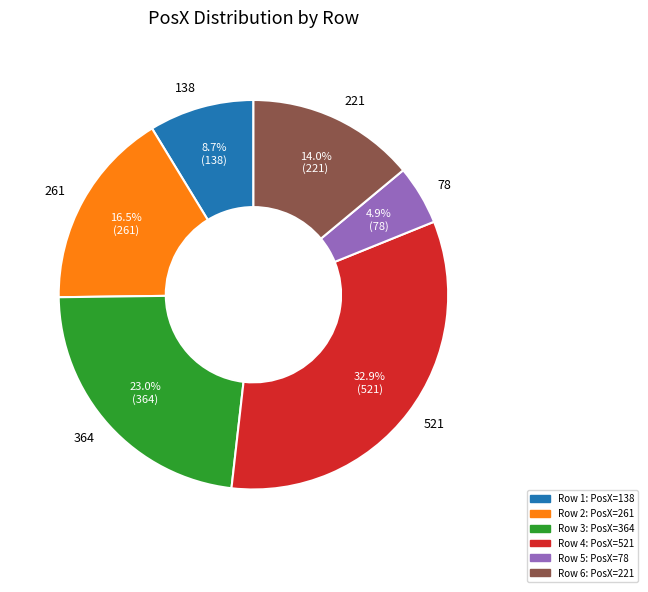

Between 78 and 521, which is larger?

521